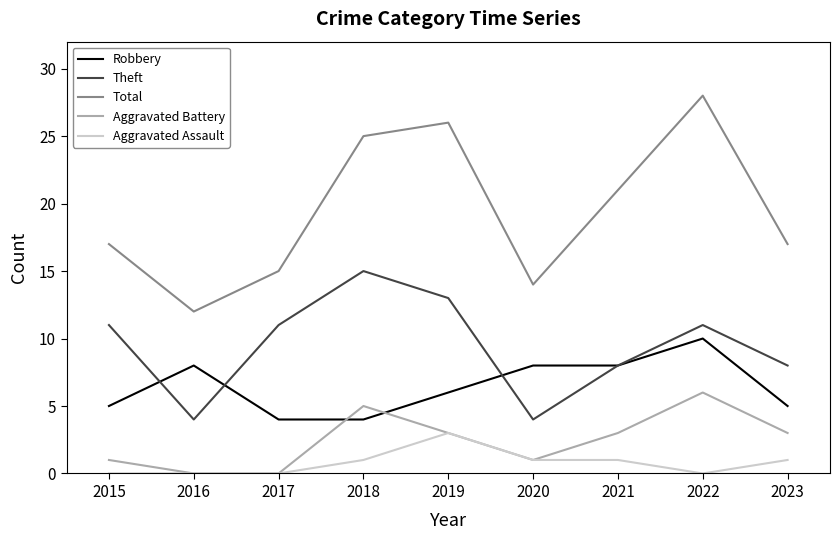

True or false: Aggravated Assault and Theft intersect in this chart.

False